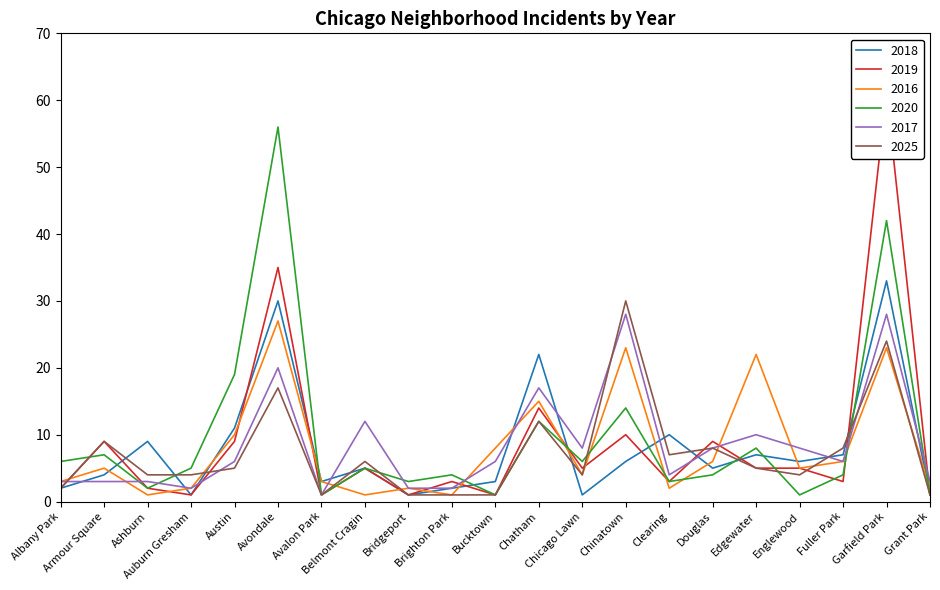

What is the maximum value for 2020?

56